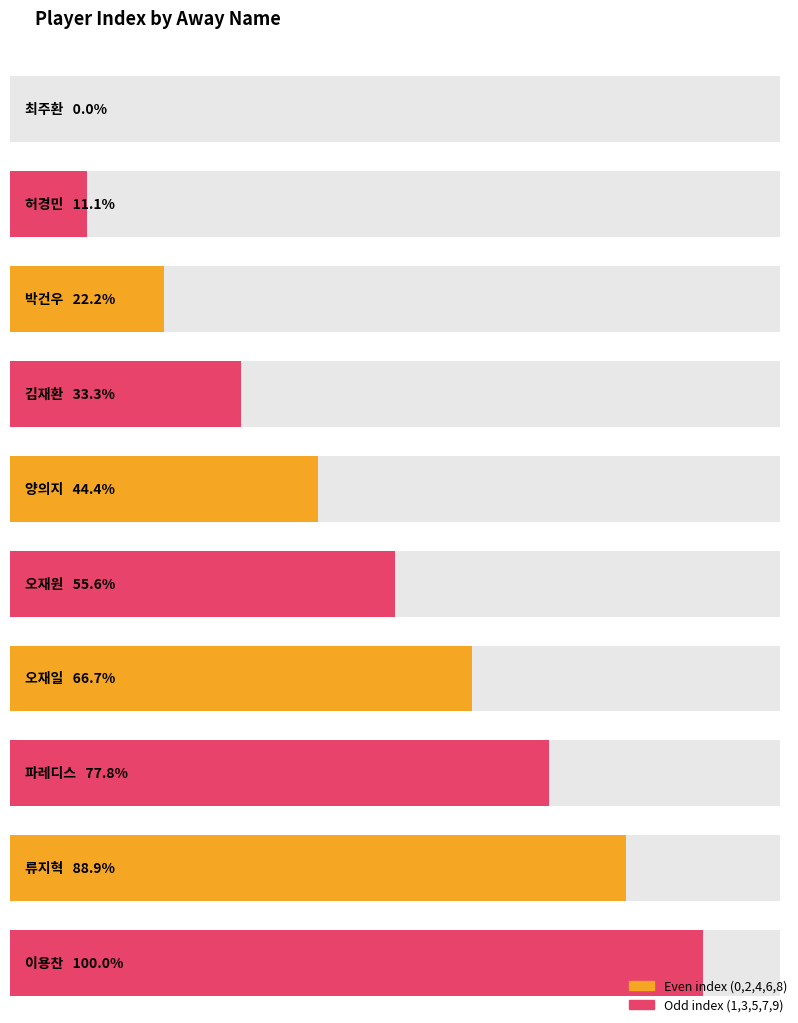

The chart shows a value of 6 at 오재일. True or false?

True